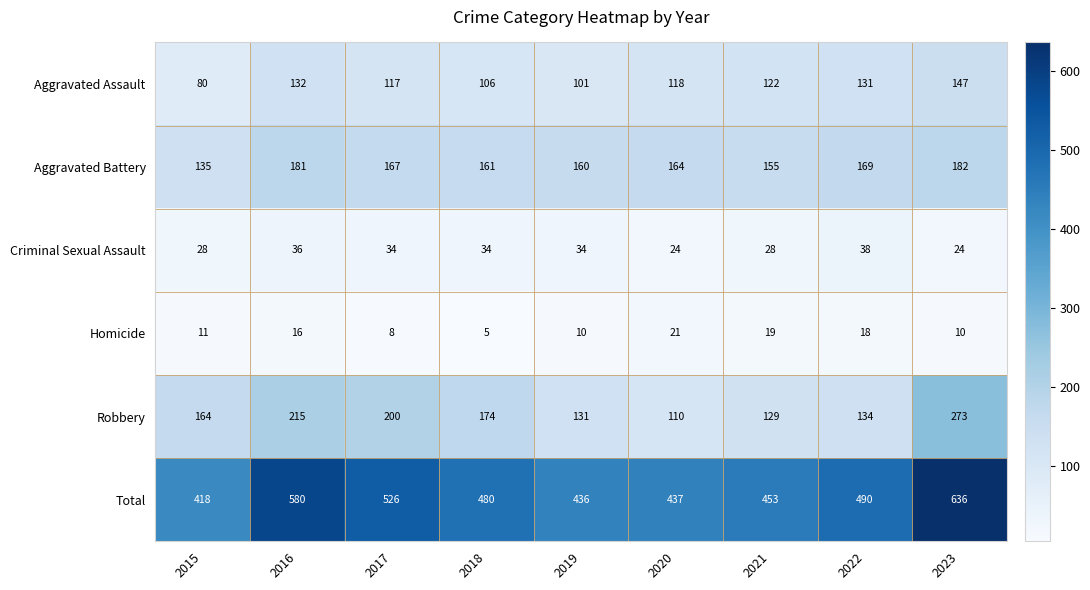

What is the difference between the highest and lowest values at 2020?

416